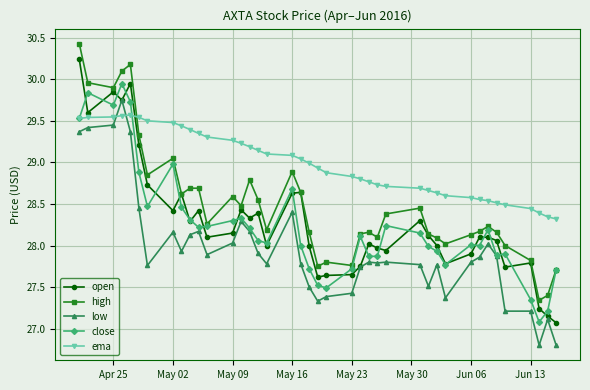

True or false: high and low cross at least once.

False